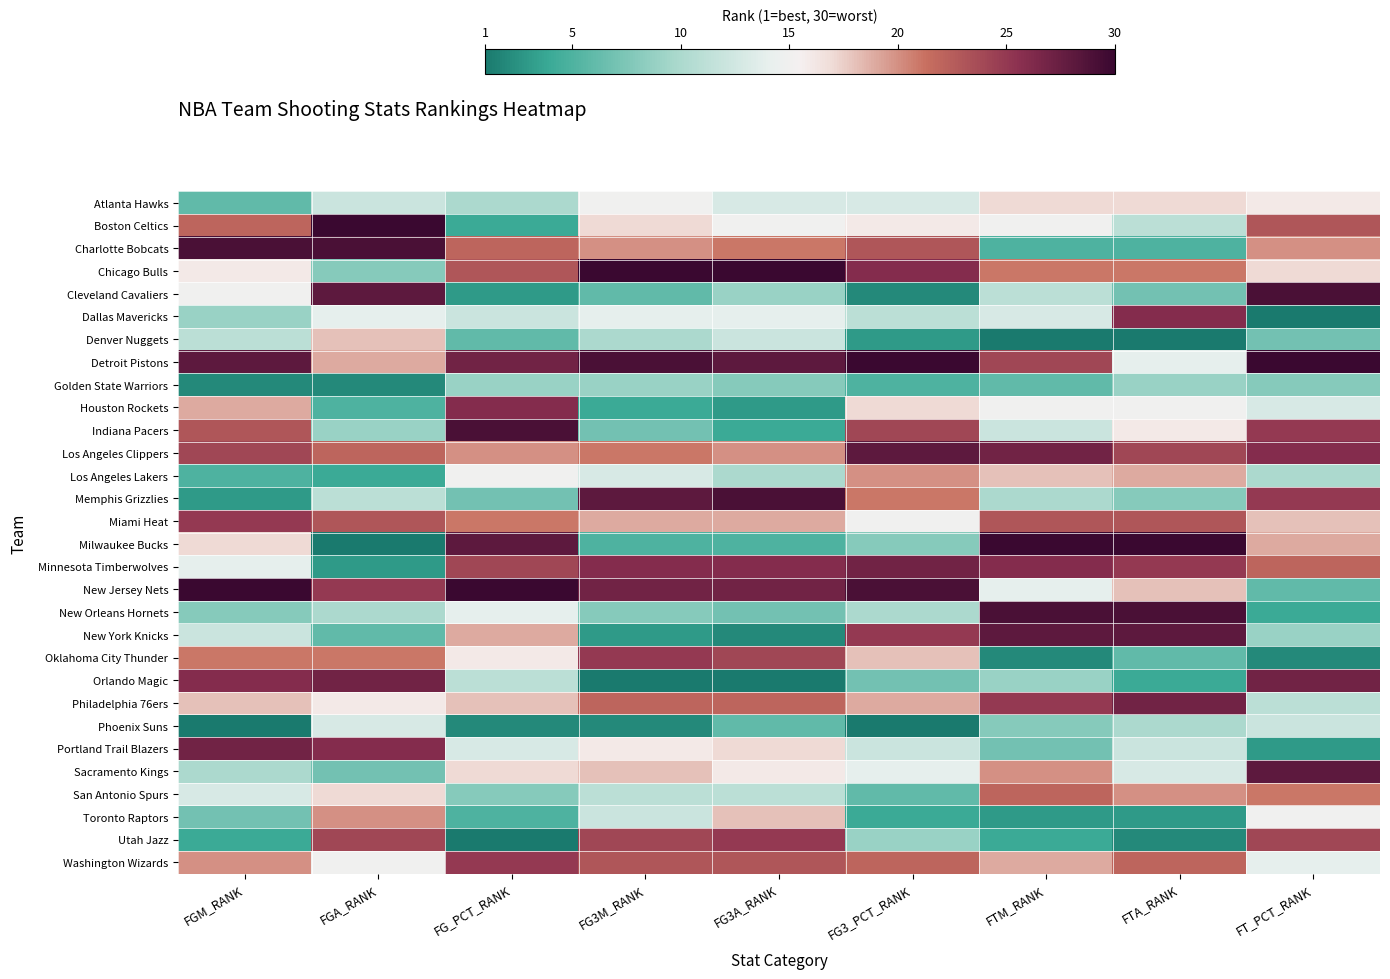

Reading left to right, extract all data points from this chart.

Atlanta Hawks: FGM_RANK=6	FGA_RANK=12	FG_PCT_RANK=10	FG3M_RANK=15	FG3A_RANK=13	FG3_PCT_RANK=13	FTM_RANK=17	FTA_RANK=17	FT_PCT_RANK=16
Boston Celtics: FGM_RANK=22	FGA_RANK=30	FG_PCT_RANK=4	FG3M_RANK=17	FG3A_RANK=15	FG3_PCT_RANK=16	FTM_RANK=15	FTA_RANK=11	FT_PCT_RANK=23
Charlotte Bobcats: FGM_RANK=29	FGA_RANK=29	FG_PCT_RANK=22	FG3M_RANK=20	FG3A_RANK=21	FG3_PCT_RANK=23	FTM_RANK=5	FTA_RANK=5	FT_PCT_RANK=20
Chicago Bulls: FGM_RANK=16	FGA_RANK=8	FG_PCT_RANK=23	FG3M_RANK=30	FG3A_RANK=30	FG3_PCT_RANK=26	FTM_RANK=21	FTA_RANK=21	FT_PCT_RANK=17
Cleveland Cavaliers: FGM_RANK=15	FGA_RANK=28	FG_PCT_RANK=3	FG3M_RANK=6	FG3A_RANK=9	FG3_PCT_RANK=2	FTM_RANK=11	FTA_RANK=7	FT_PCT_RANK=29
Dallas Mavericks: FGM_RANK=9	FGA_RANK=14	FG_PCT_RANK=12	FG3M_RANK=14	FG3A_RANK=14	FG3_PCT_RANK=11	FTM_RANK=13	FTA_RANK=26	FT_PCT_RANK=1
Denver Nuggets: FGM_RANK=11	FGA_RANK=18	FG_PCT_RANK=6	FG3M_RANK=10	FG3A_RANK=12	FG3_PCT_RANK=3	FTM_RANK=1	FTA_RANK=1	FT_PCT_RANK=7
Detroit Pistons: FGM_RANK=28	FGA_RANK=19	FG_PCT_RANK=27	FG3M_RANK=29	FG3A_RANK=28	FG3_PCT_RANK=30	FTM_RANK=24	FTA_RANK=14	FT_PCT_RANK=30
Golden State Warriors: FGM_RANK=2	FGA_RANK=2	FG_PCT_RANK=9	FG3M_RANK=9	FG3A_RANK=8	FG3_PCT_RANK=5	FTM_RANK=6	FTA_RANK=9	FT_PCT_RANK=8
Houston Rockets: FGM_RANK=19	FGA_RANK=5	FG_PCT_RANK=26	FG3M_RANK=4	FG3A_RANK=3	FG3_PCT_RANK=17	FTM_RANK=15	FTA_RANK=15	FT_PCT_RANK=13
Indiana Pacers: FGM_RANK=23	FGA_RANK=9	FG_PCT_RANK=29	FG3M_RANK=7	FG3A_RANK=4	FG3_PCT_RANK=24	FTM_RANK=12	FTA_RANK=16	FT_PCT_RANK=25
Los Angeles Clippers: FGM_RANK=24	FGA_RANK=22	FG_PCT_RANK=20	FG3M_RANK=21	FG3A_RANK=20	FG3_PCT_RANK=28	FTM_RANK=27	FTA_RANK=24	FT_PCT_RANK=26
Los Angeles Lakers: FGM_RANK=5	FGA_RANK=4	FG_PCT_RANK=15	FG3M_RANK=13	FG3A_RANK=10	FG3_PCT_RANK=20	FTM_RANK=18	FTA_RANK=19	FT_PCT_RANK=10
Memphis Grizzlies: FGM_RANK=3	FGA_RANK=11	FG_PCT_RANK=7	FG3M_RANK=28	FG3A_RANK=29	FG3_PCT_RANK=21	FTM_RANK=10	FTA_RANK=8	FT_PCT_RANK=25
Miami Heat: FGM_RANK=25	FGA_RANK=23	FG_PCT_RANK=21	FG3M_RANK=19	FG3A_RANK=19	FG3_PCT_RANK=15	FTM_RANK=23	FTA_RANK=23	FT_PCT_RANK=18
Milwaukee Bucks: FGM_RANK=17	FGA_RANK=1	FG_PCT_RANK=28	FG3M_RANK=5	FG3A_RANK=5	FG3_PCT_RANK=8	FTM_RANK=30	FTA_RANK=30	FT_PCT_RANK=19
Minnesota Timberwolves: FGM_RANK=14	FGA_RANK=3	FG_PCT_RANK=24	FG3M_RANK=26	FG3A_RANK=26	FG3_PCT_RANK=27	FTM_RANK=26	FTA_RANK=25	FT_PCT_RANK=22
New Jersey Nets: FGM_RANK=30	FGA_RANK=25	FG_PCT_RANK=30	FG3M_RANK=27	FG3A_RANK=27	FG3_PCT_RANK=29	FTM_RANK=14	FTA_RANK=18	FT_PCT_RANK=6
New Orleans Hornets: FGM_RANK=8	FGA_RANK=10	FG_PCT_RANK=14	FG3M_RANK=8	FG3A_RANK=7	FG3_PCT_RANK=10	FTM_RANK=29	FTA_RANK=29	FT_PCT_RANK=4
New York Knicks: FGM_RANK=12	FGA_RANK=6	FG_PCT_RANK=19	FG3M_RANK=3	FG3A_RANK=2	FG3_PCT_RANK=25	FTM_RANK=28	FTA_RANK=28	FT_PCT_RANK=9
Oklahoma City Thunder: FGM_RANK=21	FGA_RANK=21	FG_PCT_RANK=16	FG3M_RANK=25	FG3A_RANK=24	FG3_PCT_RANK=18	FTM_RANK=2	FTA_RANK=6	FT_PCT_RANK=2
Orlando Magic: FGM_RANK=26	FGA_RANK=27	FG_PCT_RANK=11	FG3M_RANK=1	FG3A_RANK=1	FG3_PCT_RANK=7	FTM_RANK=9	FTA_RANK=4	FT_PCT_RANK=27
Philadelphia 76ers: FGM_RANK=18	FGA_RANK=16	FG_PCT_RANK=18	FG3M_RANK=22	FG3A_RANK=22	FG3_PCT_RANK=19	FTM_RANK=25	FTA_RANK=27	FT_PCT_RANK=11
Phoenix Suns: FGM_RANK=1	FGA_RANK=13	FG_PCT_RANK=2	FG3M_RANK=2	FG3A_RANK=6	FG3_PCT_RANK=1	FTM_RANK=8	FTA_RANK=10	FT_PCT_RANK=12
Portland Trail Blazers: FGM_RANK=27	FGA_RANK=26	FG_PCT_RANK=13	FG3M_RANK=16	FG3A_RANK=17	FG3_PCT_RANK=12	FTM_RANK=7	FTA_RANK=12	FT_PCT_RANK=3
Sacramento Kings: FGM_RANK=10	FGA_RANK=7	FG_PCT_RANK=17	FG3M_RANK=18	FG3A_RANK=16	FG3_PCT_RANK=14	FTM_RANK=20	FTA_RANK=13	FT_PCT_RANK=28
San Antonio Spurs: FGM_RANK=13	FGA_RANK=17	FG_PCT_RANK=8	FG3M_RANK=11	FG3A_RANK=11	FG3_PCT_RANK=6	FTM_RANK=22	FTA_RANK=20	FT_PCT_RANK=21
Toronto Raptors: FGM_RANK=7	FGA_RANK=20	FG_PCT_RANK=5	FG3M_RANK=12	FG3A_RANK=18	FG3_PCT_RANK=4	FTM_RANK=3	FTA_RANK=3	FT_PCT_RANK=15
Utah Jazz: FGM_RANK=4	FGA_RANK=24	FG_PCT_RANK=1	FG3M_RANK=24	FG3A_RANK=25	FG3_PCT_RANK=9	FTM_RANK=4	FTA_RANK=2	FT_PCT_RANK=24
Washington Wizards: FGM_RANK=20	FGA_RANK=15	FG_PCT_RANK=25	FG3M_RANK=23	FG3A_RANK=23	FG3_PCT_RANK=22	FTM_RANK=19	FTA_RANK=22	FT_PCT_RANK=14